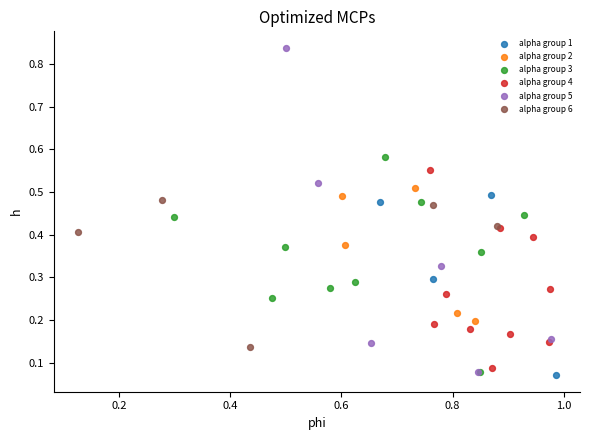

Which series has the largest Y range (max minus min)?

alpha group 5